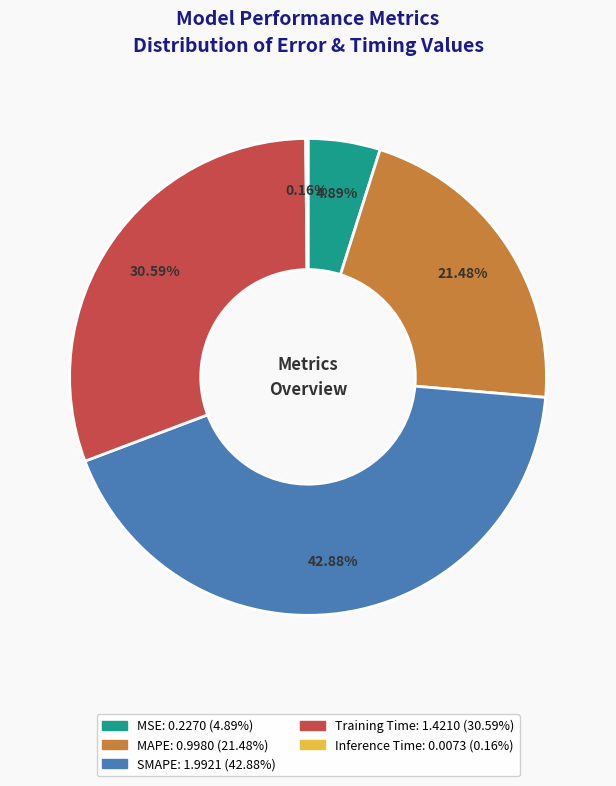

Does any single category account for the majority?

No